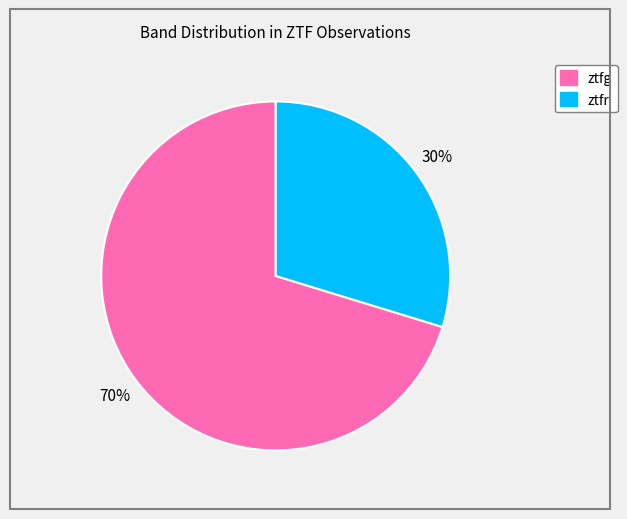

Which category has the smallest portion of the pie?

ztfr